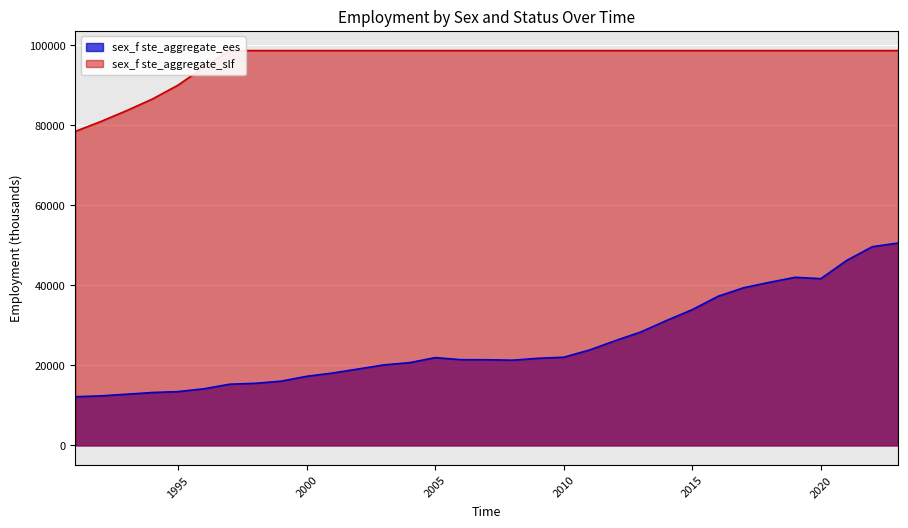

The chart shows a value of 20944.8 at 1992. True or false?

False